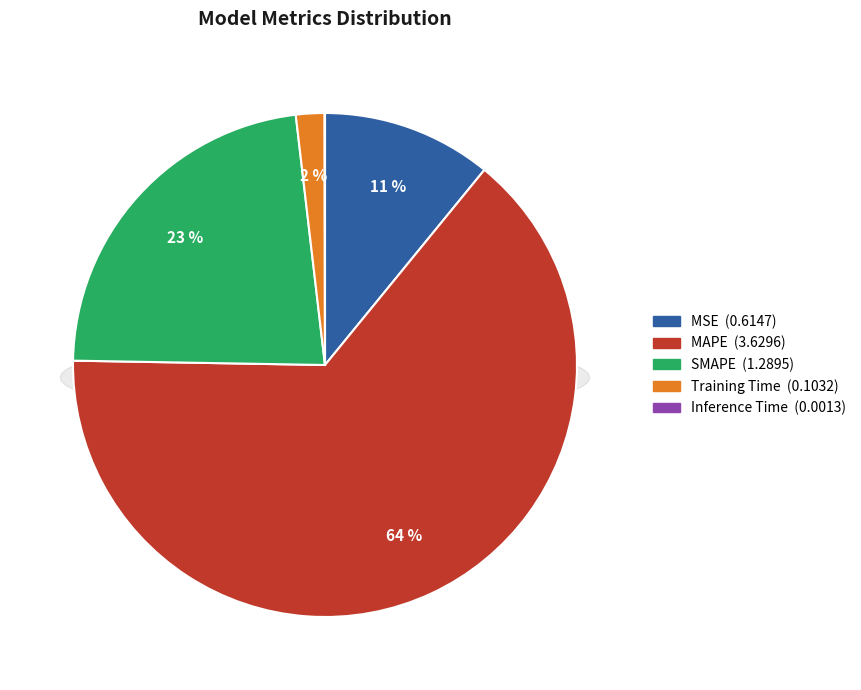

True or false: SMAPE accounts for 23% of the total.

True